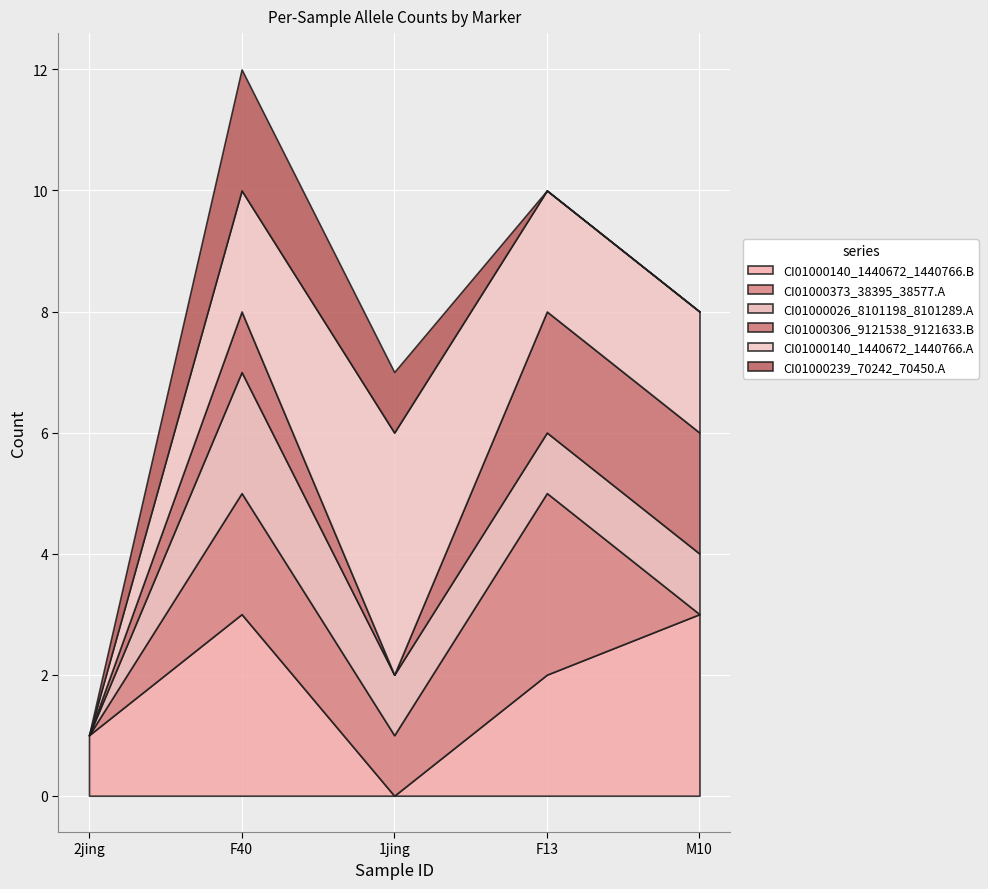

How many positive values does the CI01000140_1440672_1440766.A series have?

4